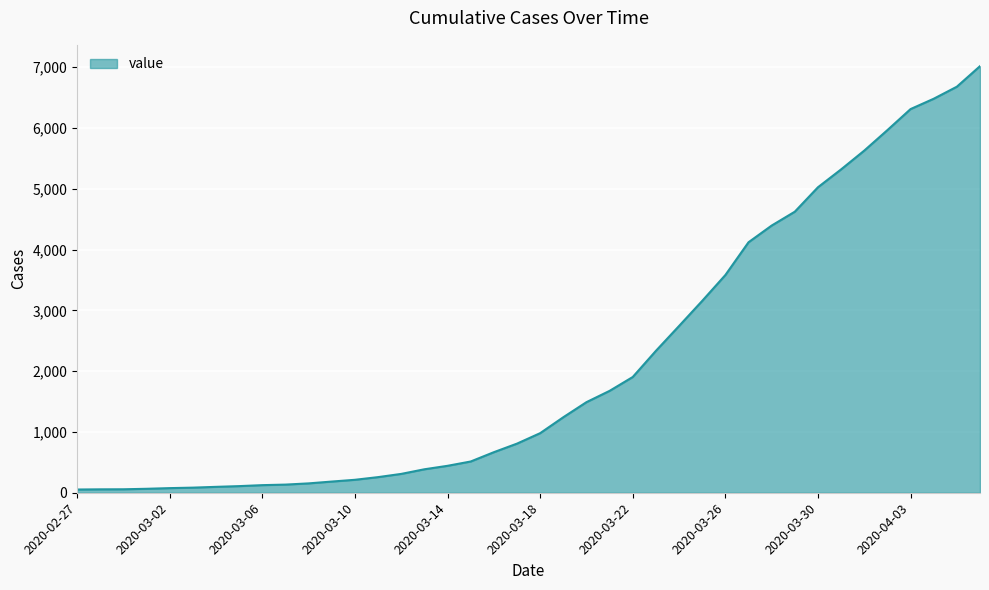

What is the difference between the maximum and minimum values?

6964